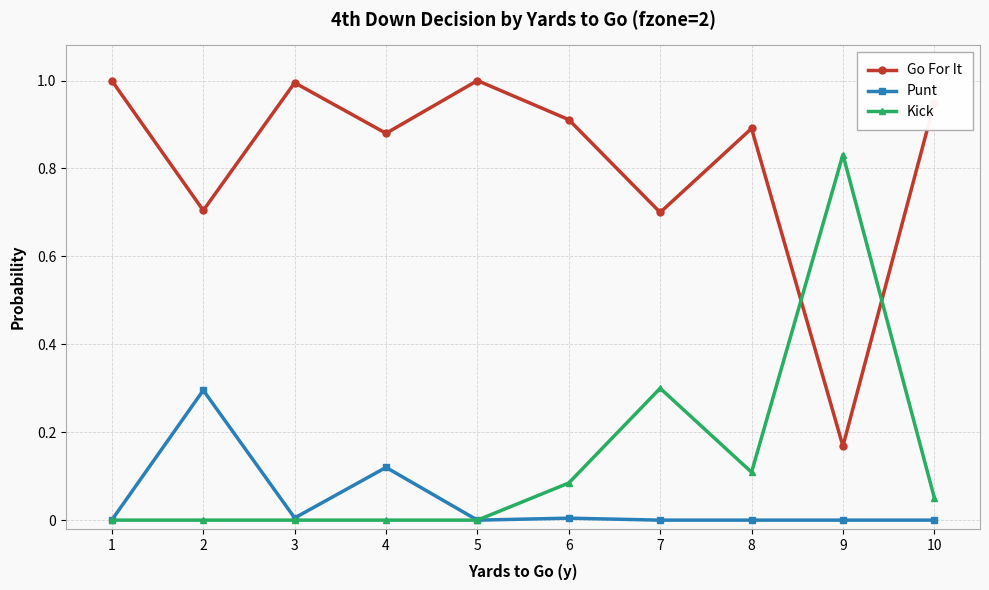

What is the total value across all series at 9?

1.0